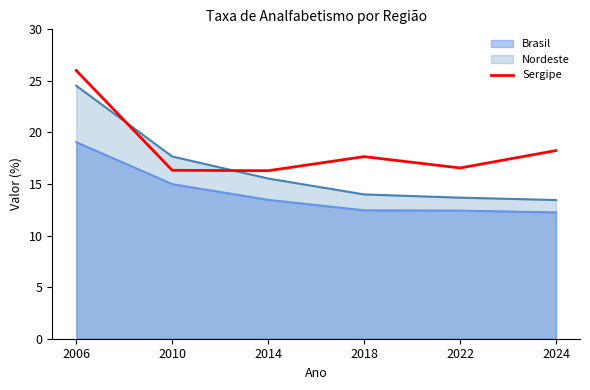

Which has a higher value, 2022 or 2006?

2006